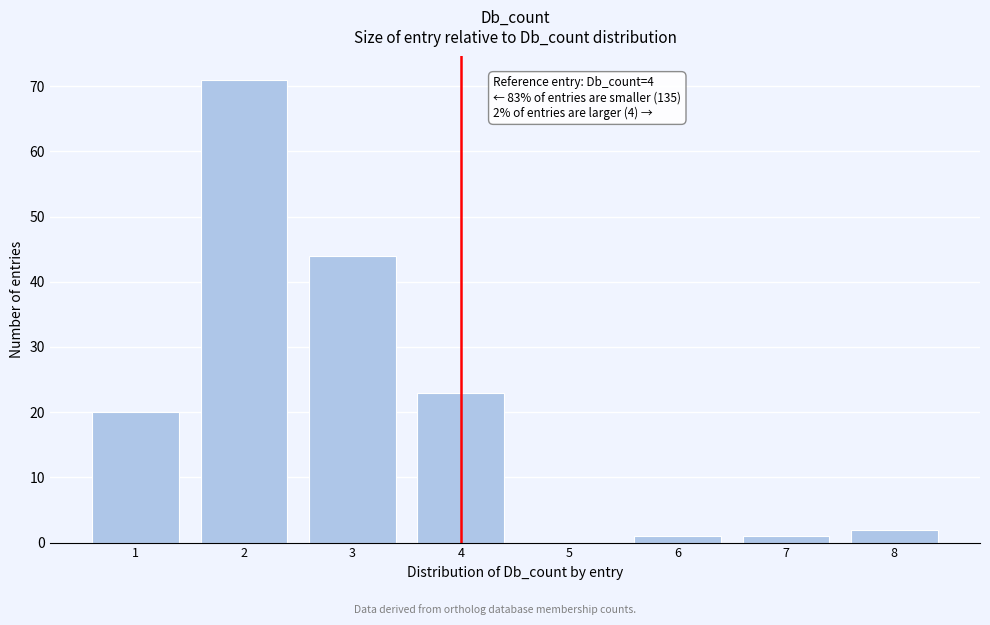

Reading left to right, transcribe all the data shown in this chart.

1=20	2=71	3=44	4=23	5=0	6=1	7=1	8=2